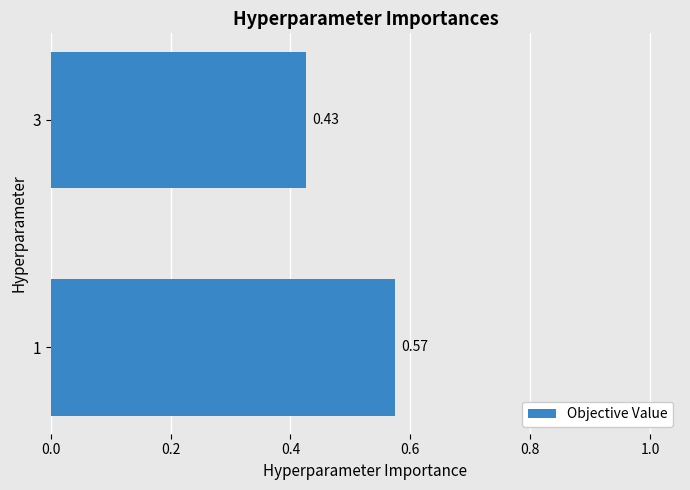

Rank the categories by value from lowest to highest.

3, 1